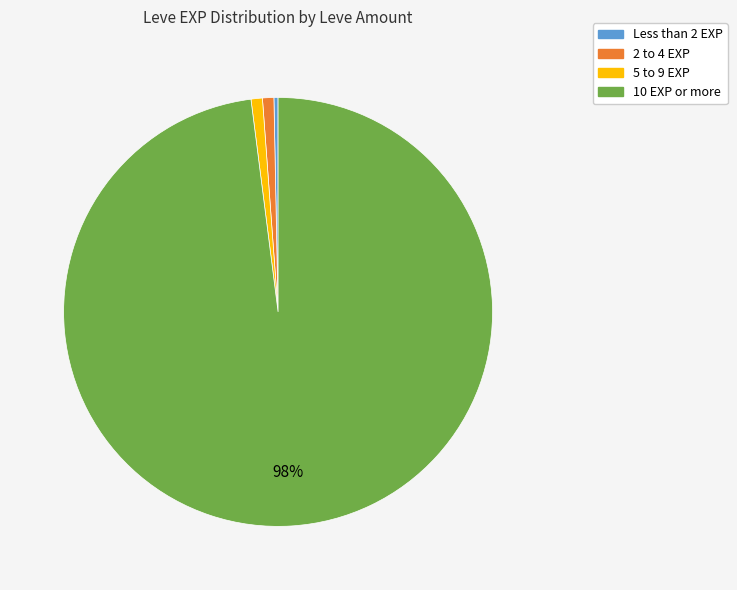

How many segments does this pie chart have?

4